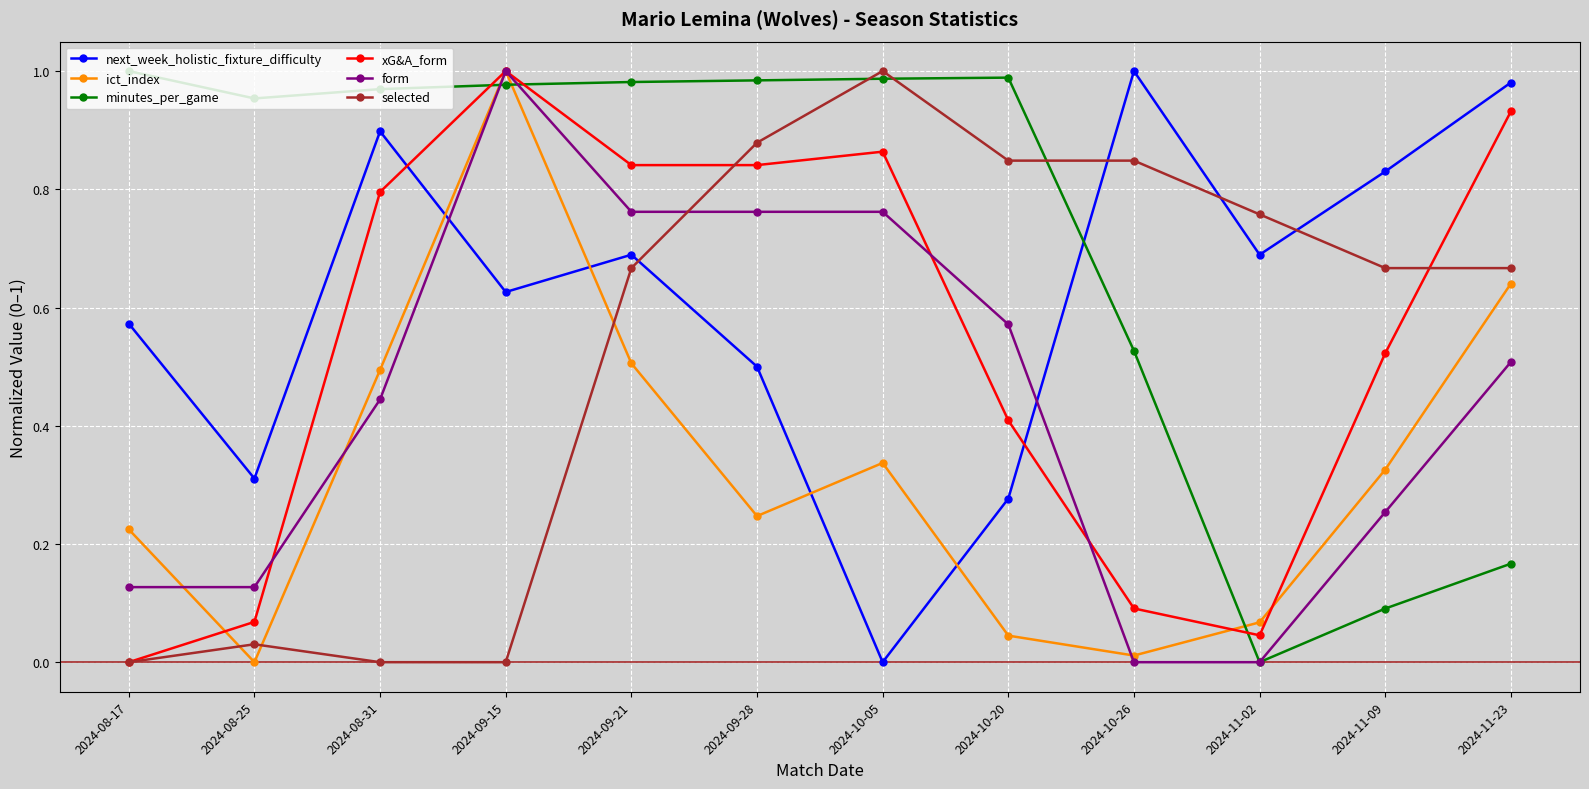

True or false: ict_index has more than 0 points higher than both neighbors.

True